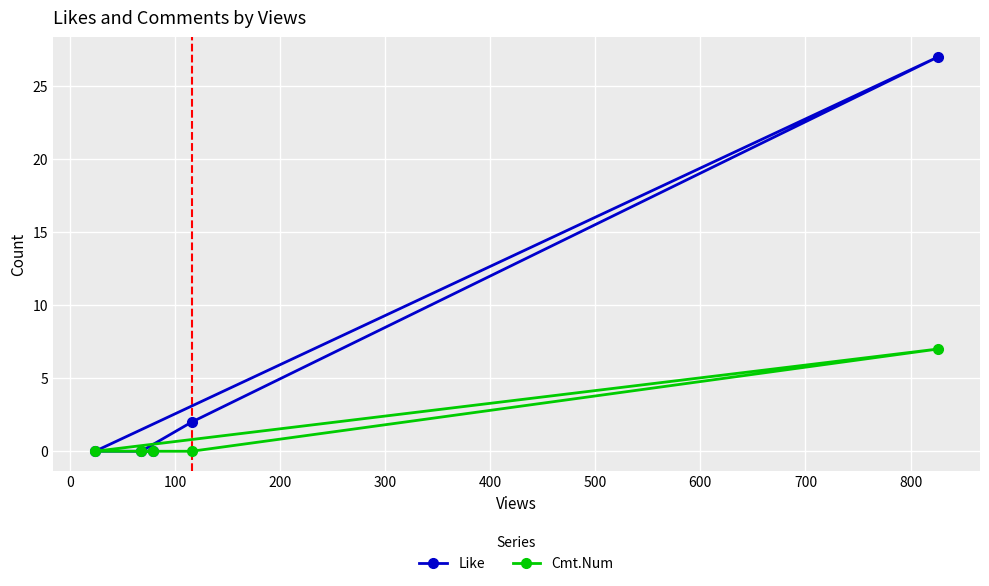

Which series has the largest total across all categories?

Like